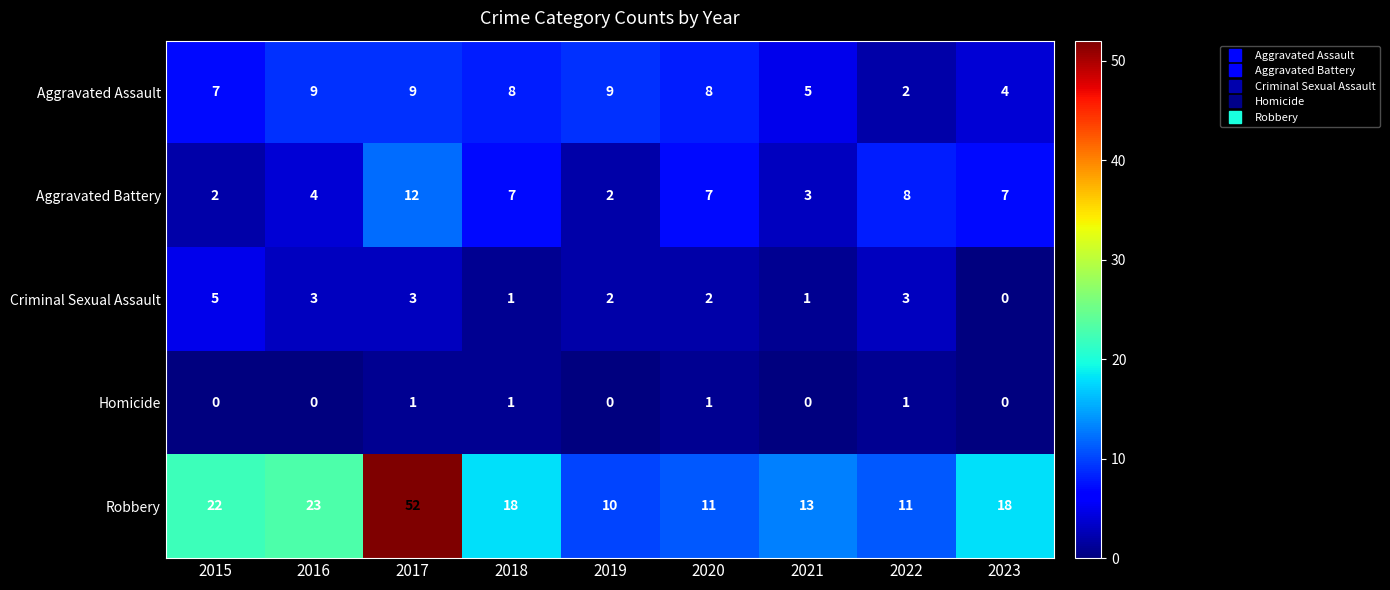

List the series in order of their peak value, lowest first.

Homicide, Criminal Sexual Assault, Aggravated Assault, Aggravated Battery, Robbery